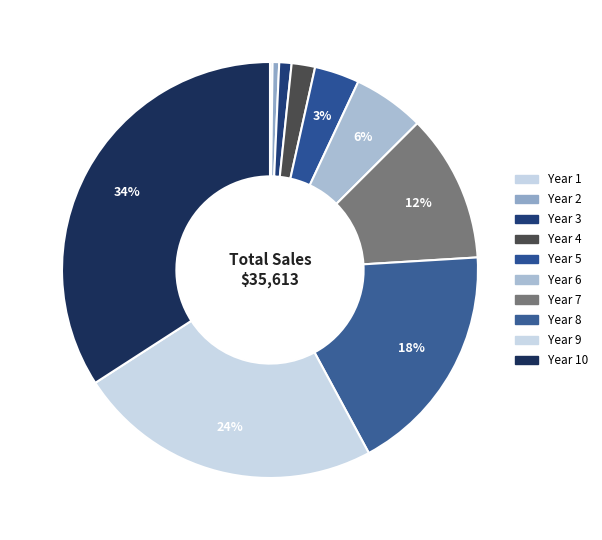

Count the number of slices in the pie.

10